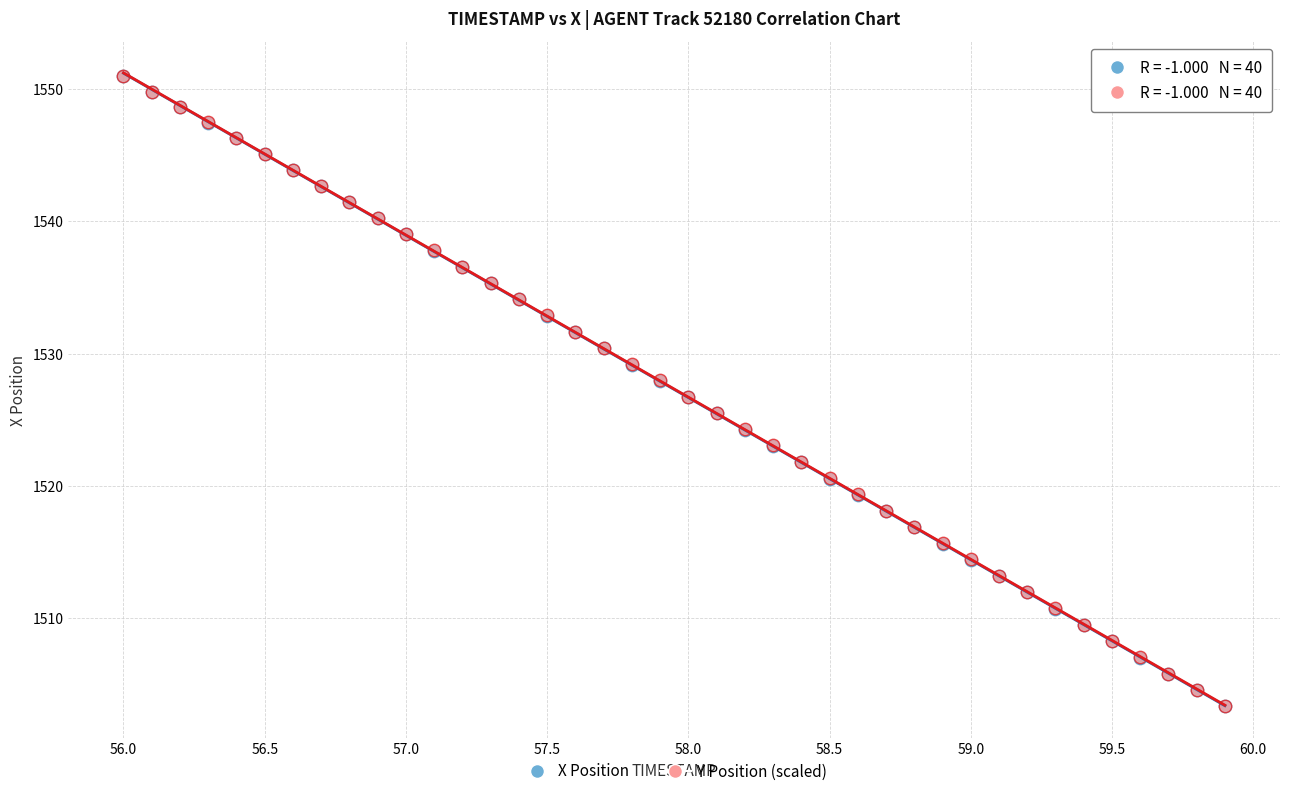

What are all the series names shown in the legend?

X Position, Y Position (scaled)